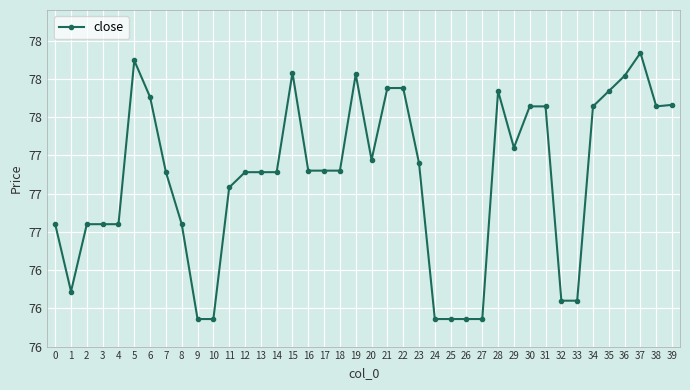

The value at 17 is 77.2. True or false?

True